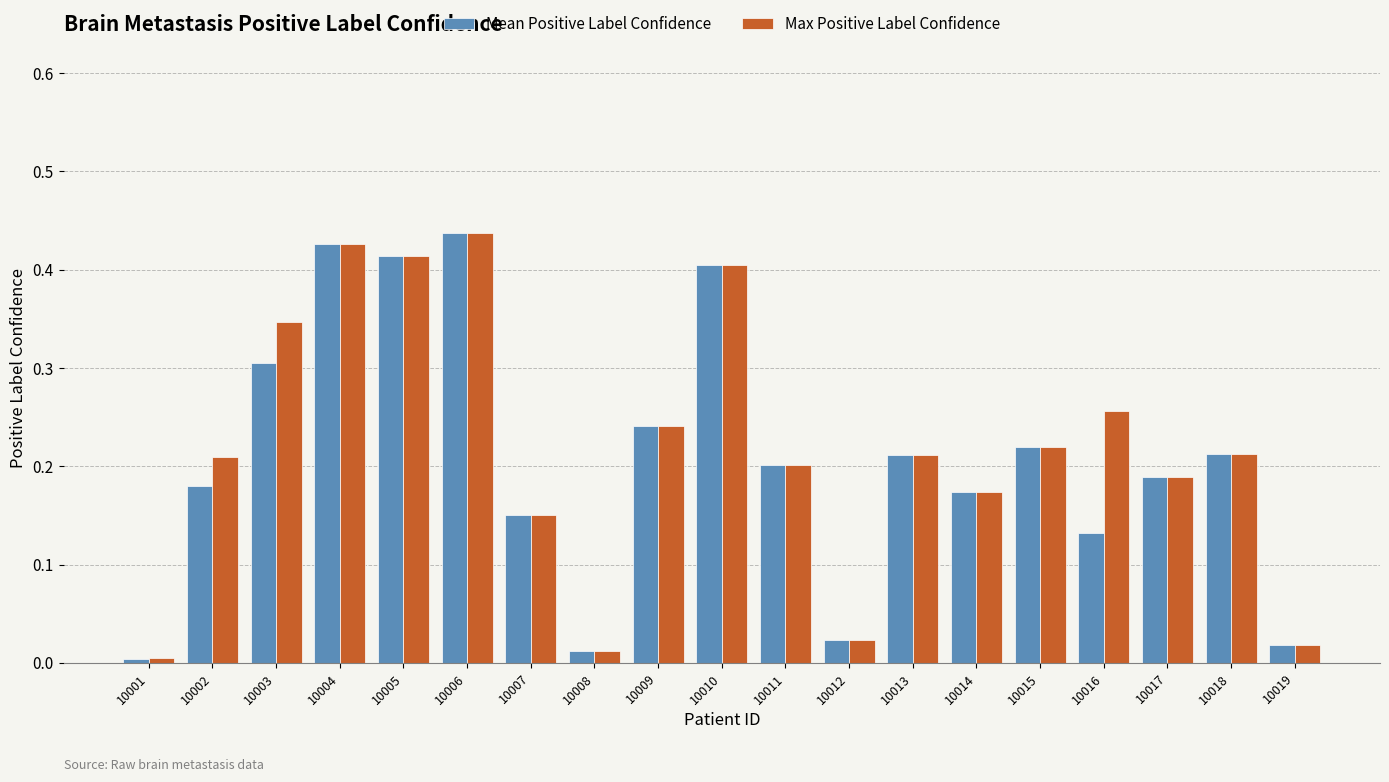

Are the bars horizontal?

No